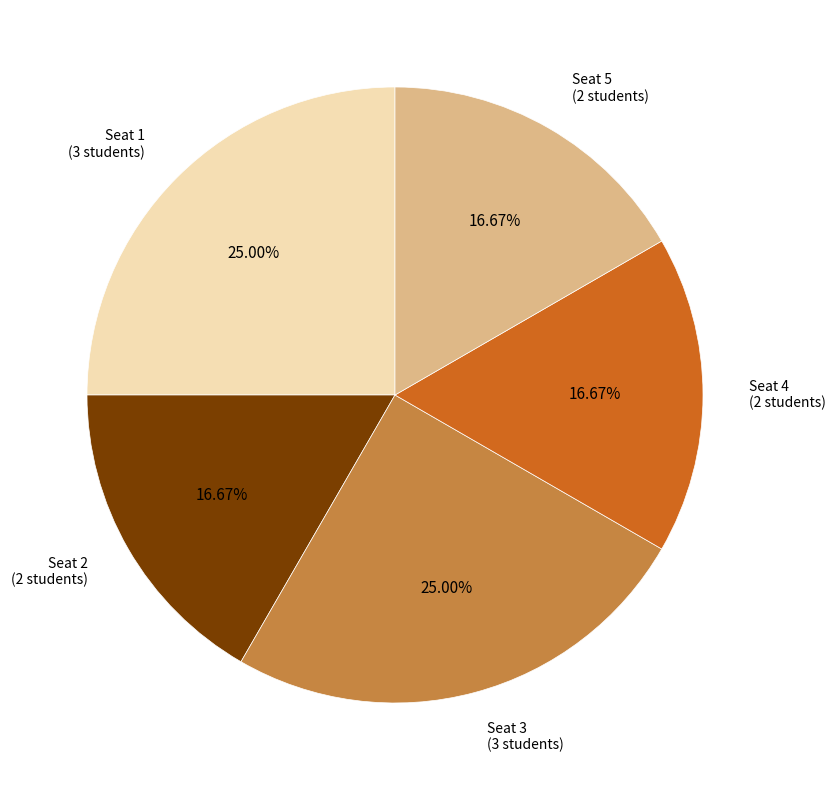

Approximately how many times larger is the value at Seat 1 (3 students) compared to Seat 3 (3 students)?

1.0